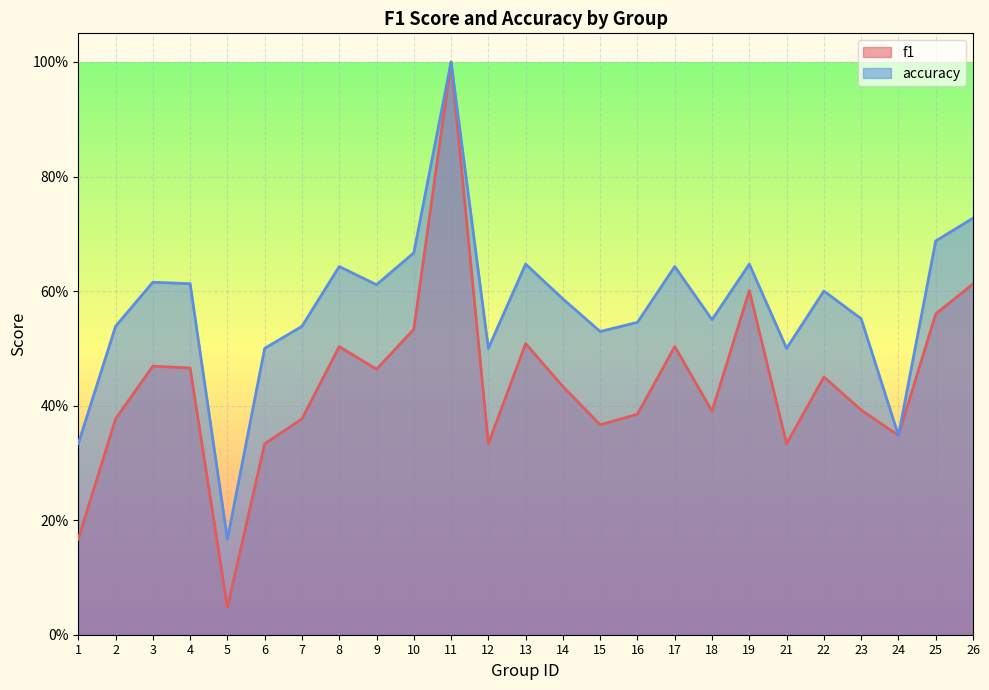

What is the sum of all accuracy values?

14.3